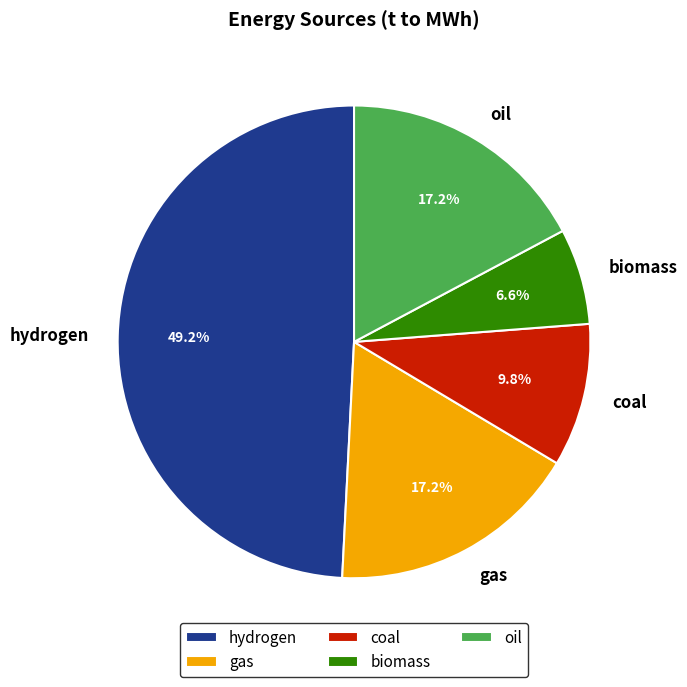

What is the ratio of the value at biomass to the value at coal?

0.7